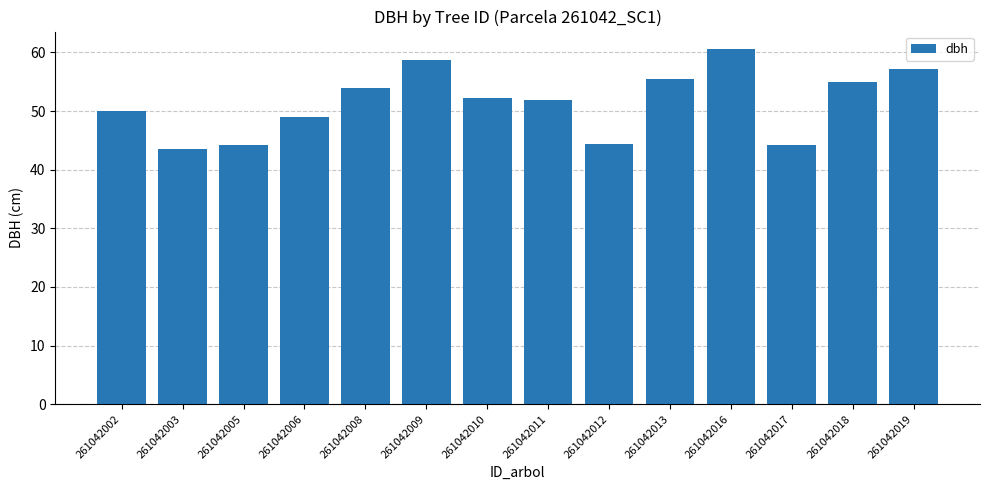

How many distinct data groups are displayed?

1